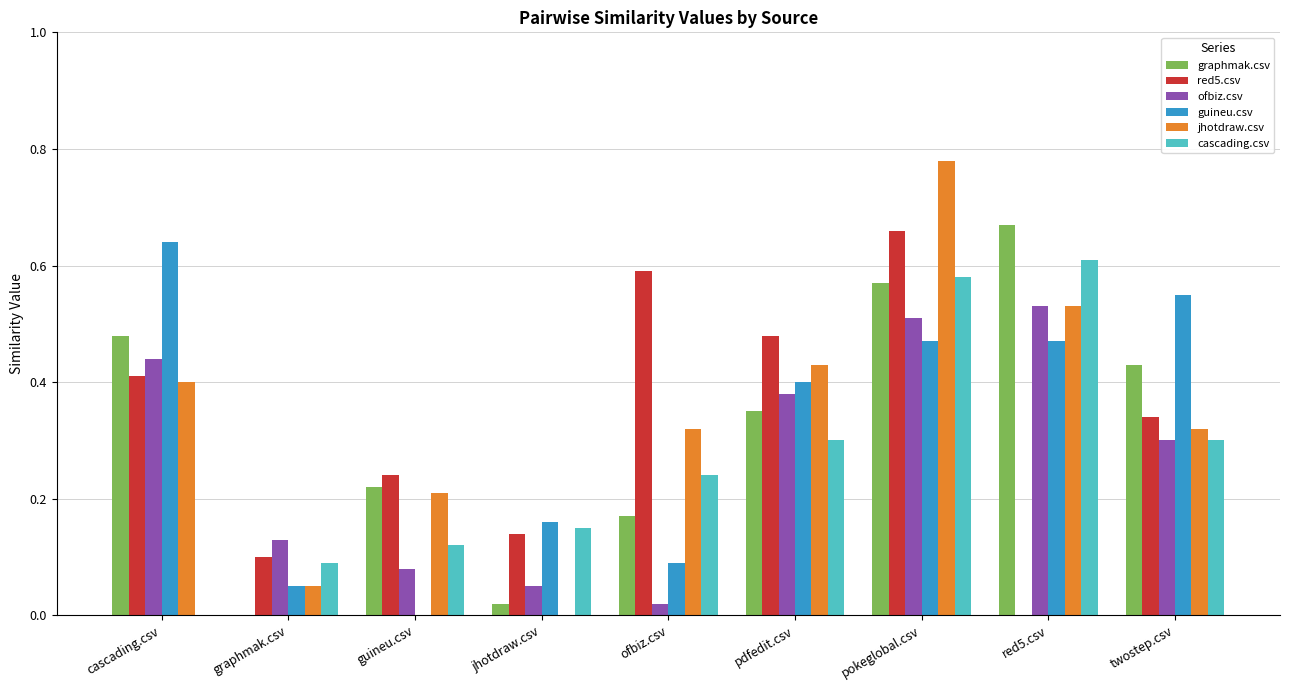

What is the sum of all guineu.csv values?

2.8